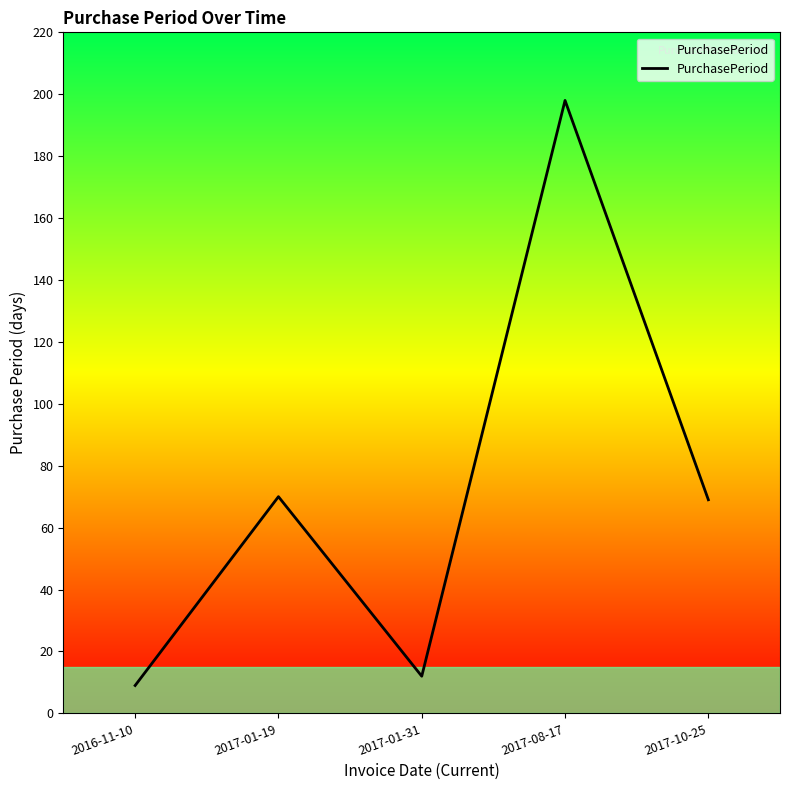

The chart shows a value of 9 at 2016-11-10. True or false?

True